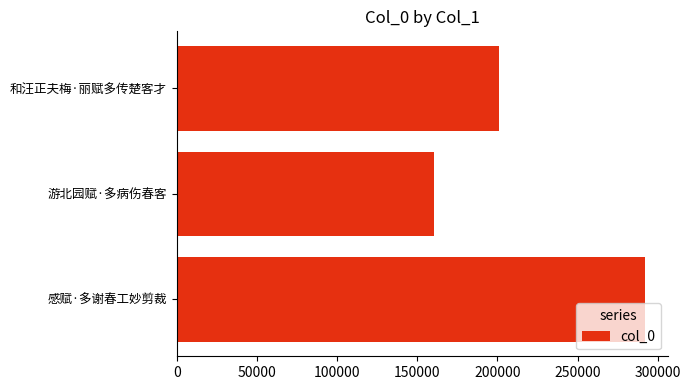

At which label is the value closest to 226226?

和汪正夫梅·丽赋多传楚客才